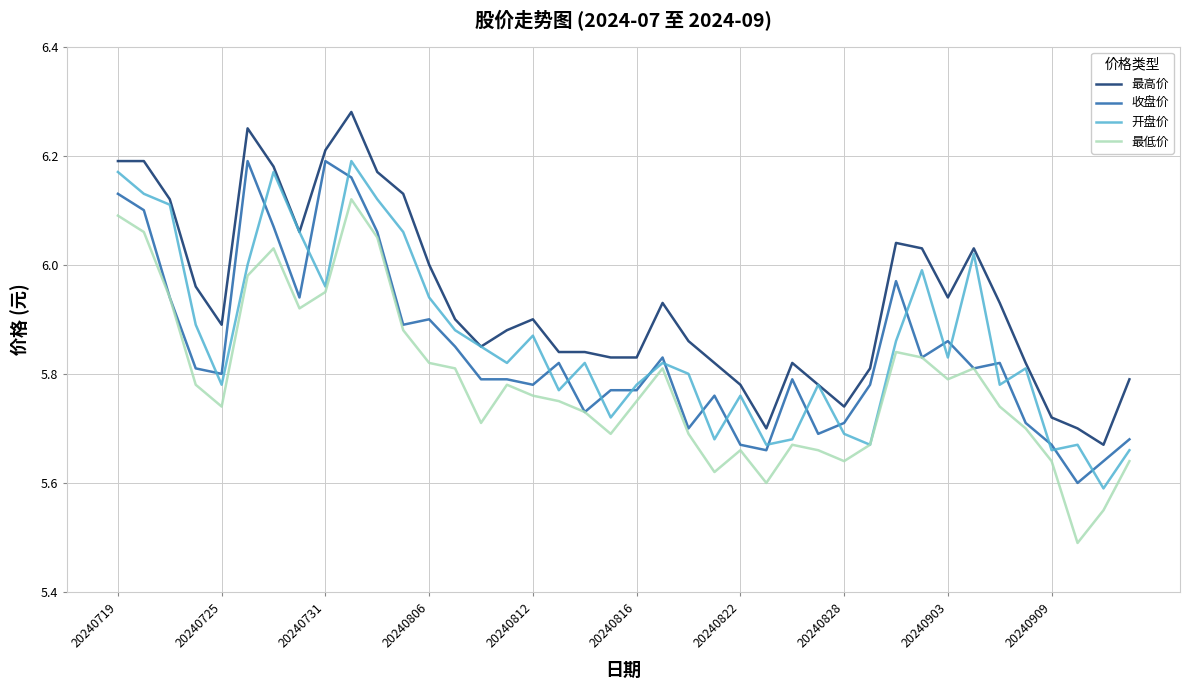

Which series has the largest total across all categories?

最高价